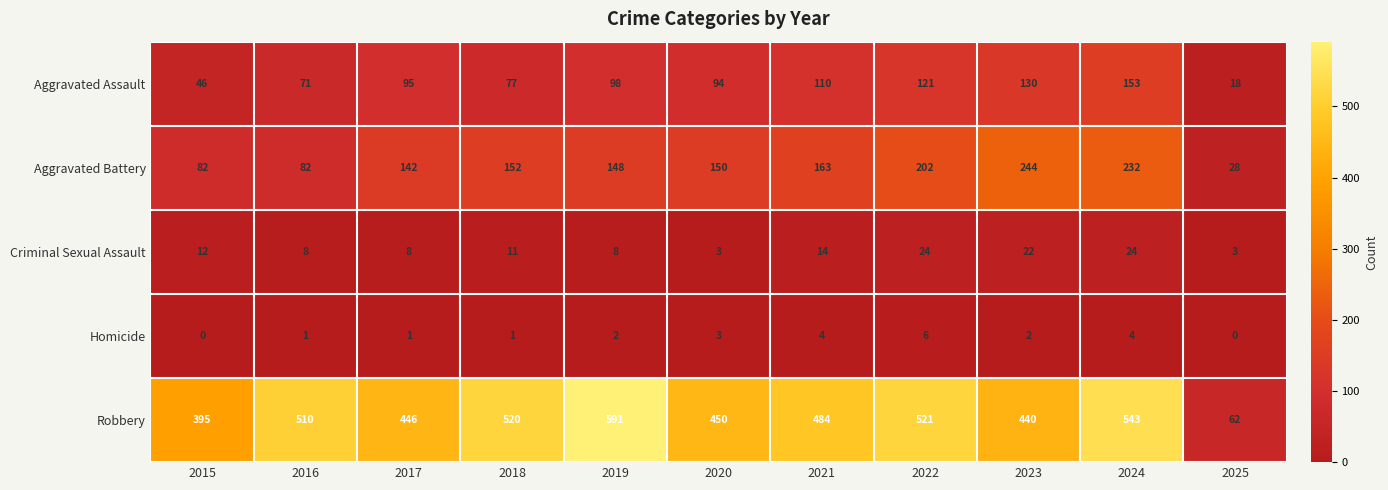

How many categories are shown in the chart?

11